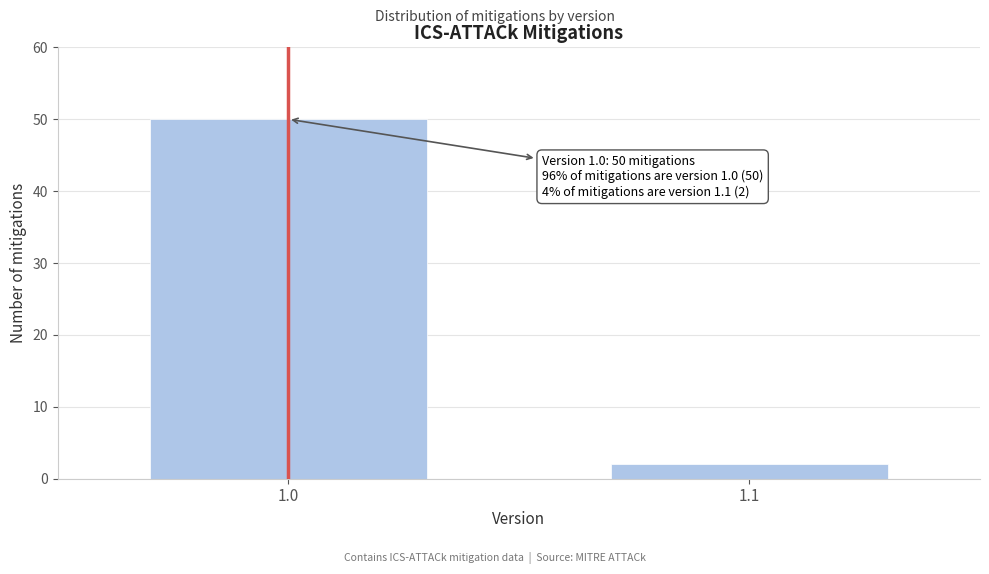

Reading right to left, list all the values displayed in this chart.

2	50